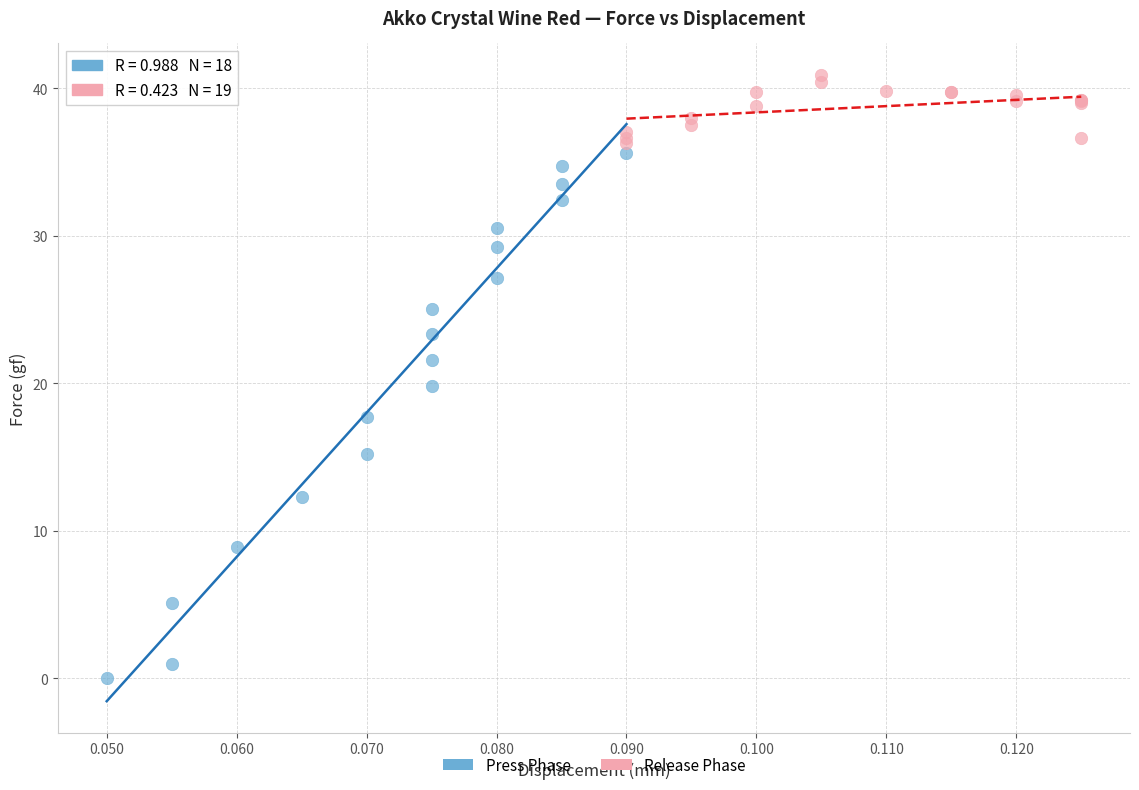

Which series contains the lowest Y value?

Press Phase